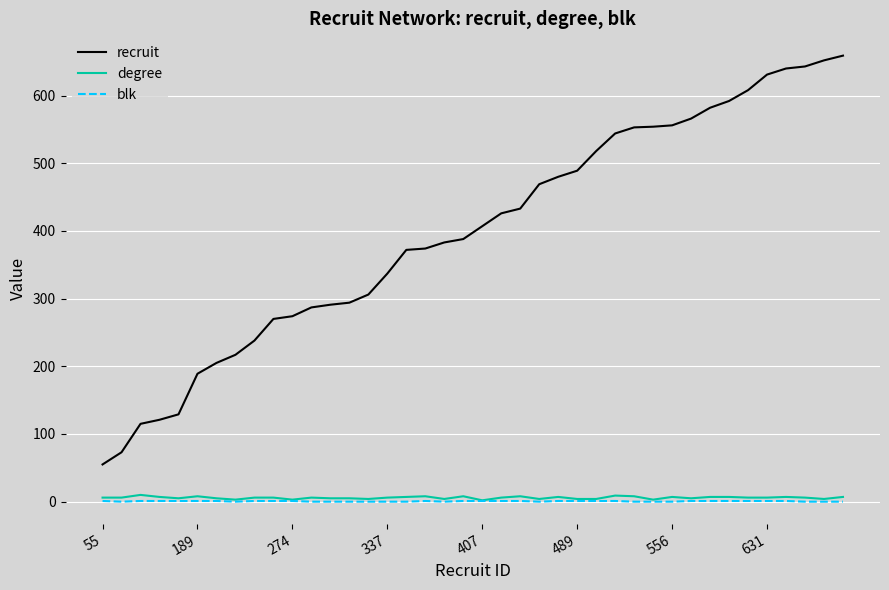

True or false: recruit and degree intersect in this chart.

False